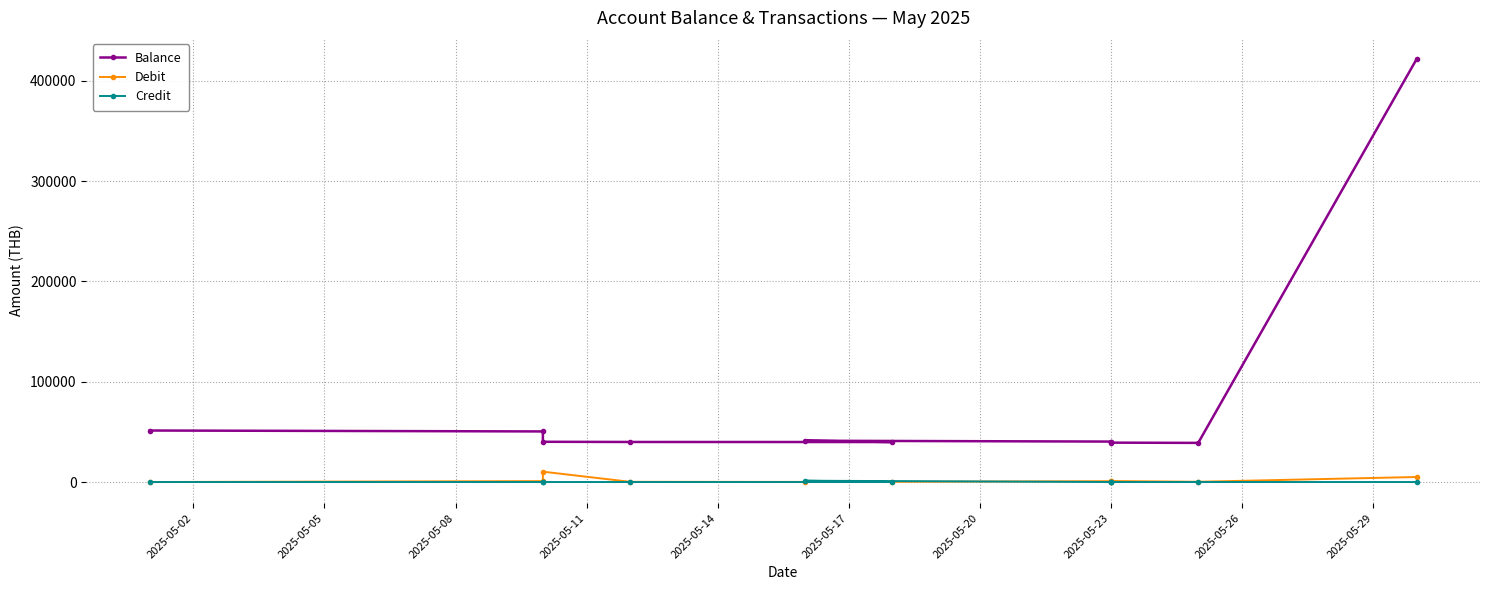

True or false: Credit and Balance intersect in this chart.

False